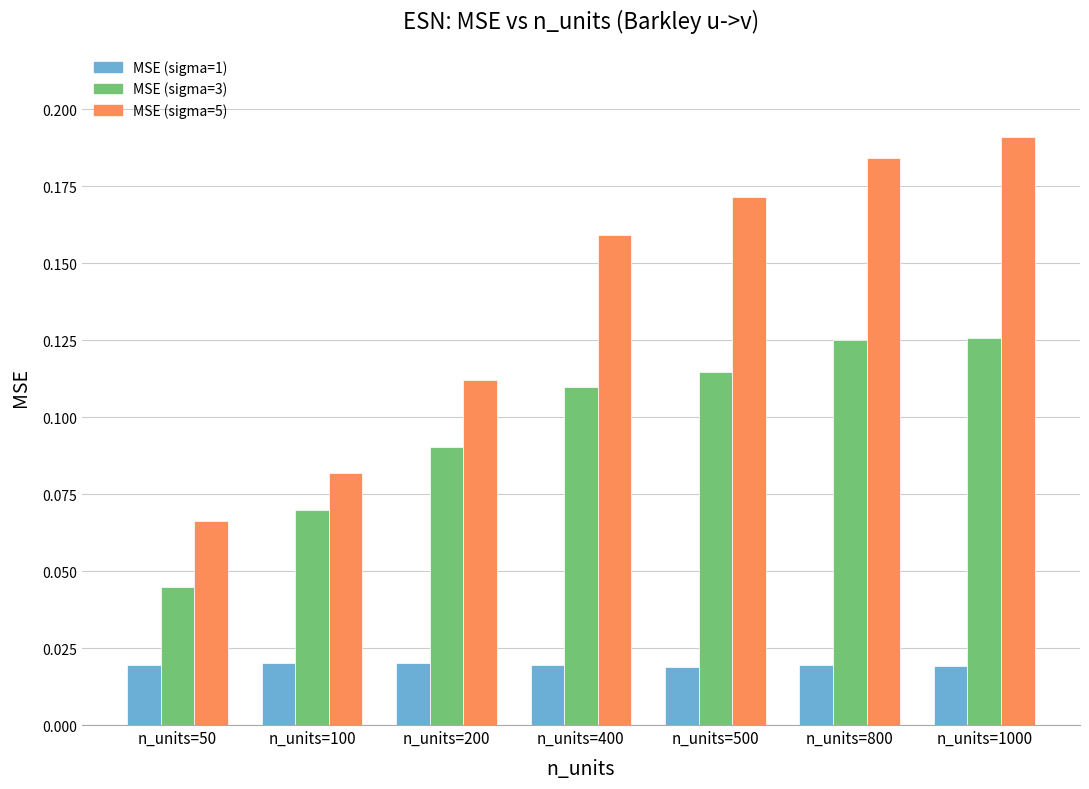

Which series has the widest spread of values?

MSE (sigma=5)